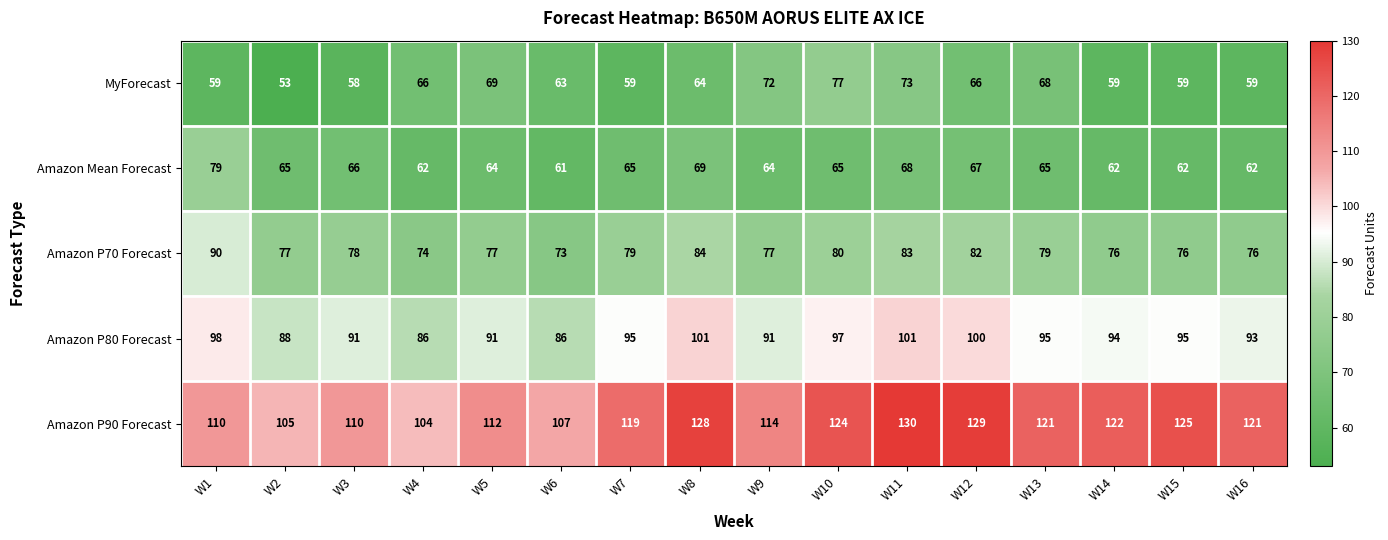

Is it true that Amazon P70 Forecast equals 73 at W6?

True